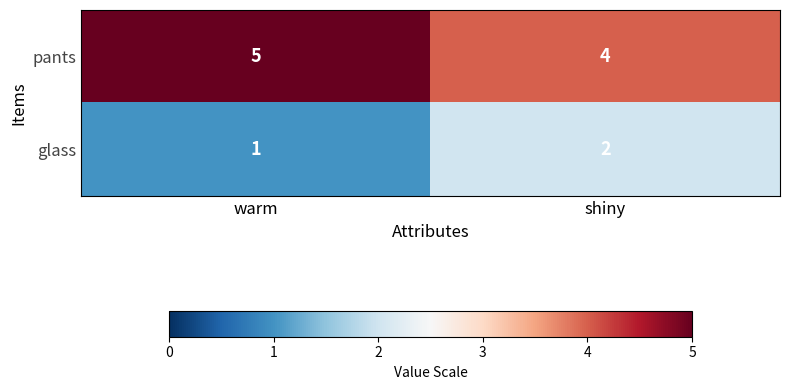

Which series has the largest total across all categories?

pants